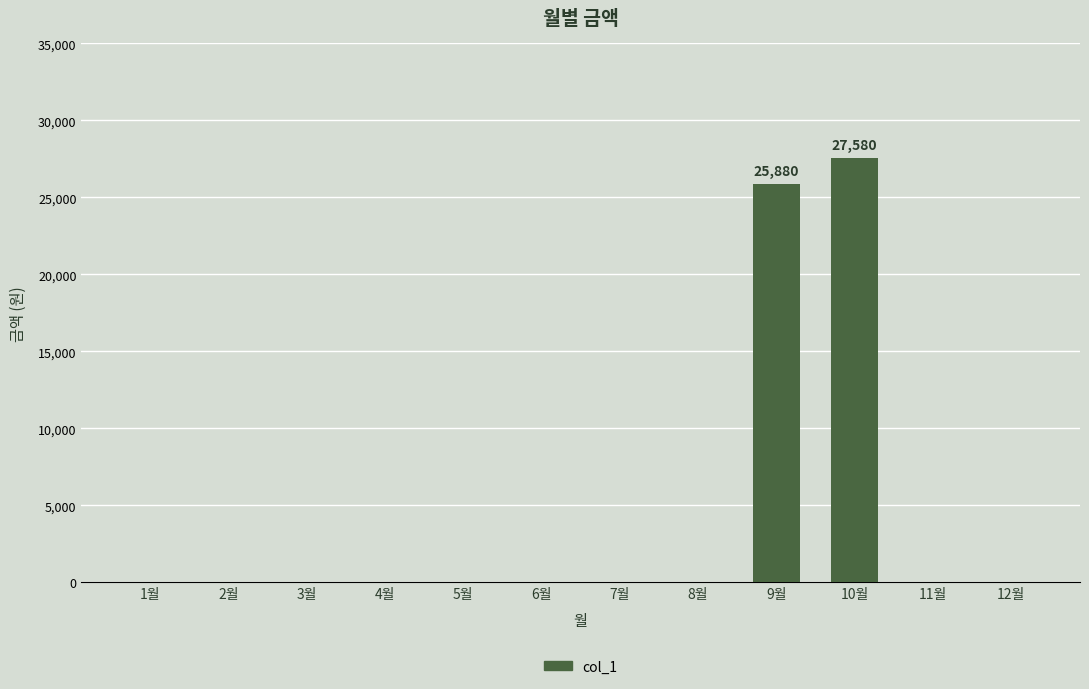

Does the chart contain stacked bars?

No